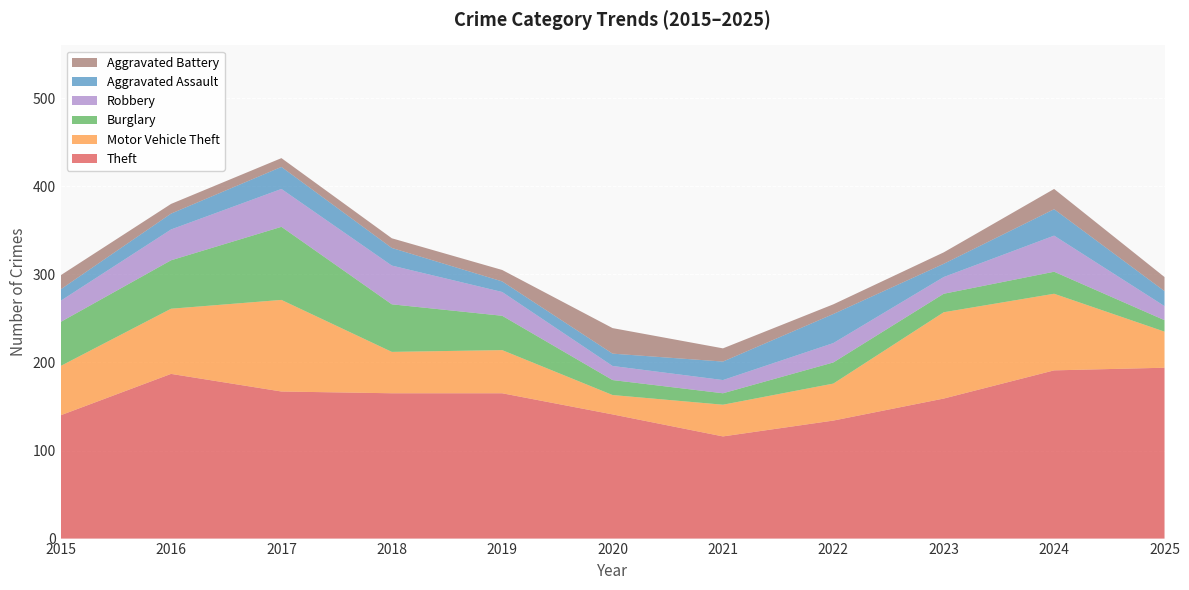

Reading left to right, what are all the values shown in this chart?

Theft: 2015=140	2016=187	2017=167	2018=165	2019=165	2020=141	2021=116	2022=134	2023=159	2024=191	2025=194
Motor Vehicle Theft: 2015=56	2016=74	2017=104	2018=47	2019=49	2020=22	2021=36	2022=42	2023=98	2024=87	2025=41
Burglary: 2015=50	2016=55	2017=83	2018=54	2019=39	2020=17	2021=13	2022=24	2023=21	2024=25	2025=13
Robbery: 2015=24	2016=35	2017=43	2018=44	2019=27	2020=16	2021=15	2022=22	2023=19	2024=41	2025=16
Aggravated Assault: 2015=13	2016=18	2017=25	2018=20	2019=12	2020=14	2021=21	2022=33	2023=15	2024=30	2025=17
Aggravated Battery: 2015=16	2016=11	2017=10	2018=11	2019=13	2020=29	2021=15	2022=11	2023=13	2024=23	2025=16